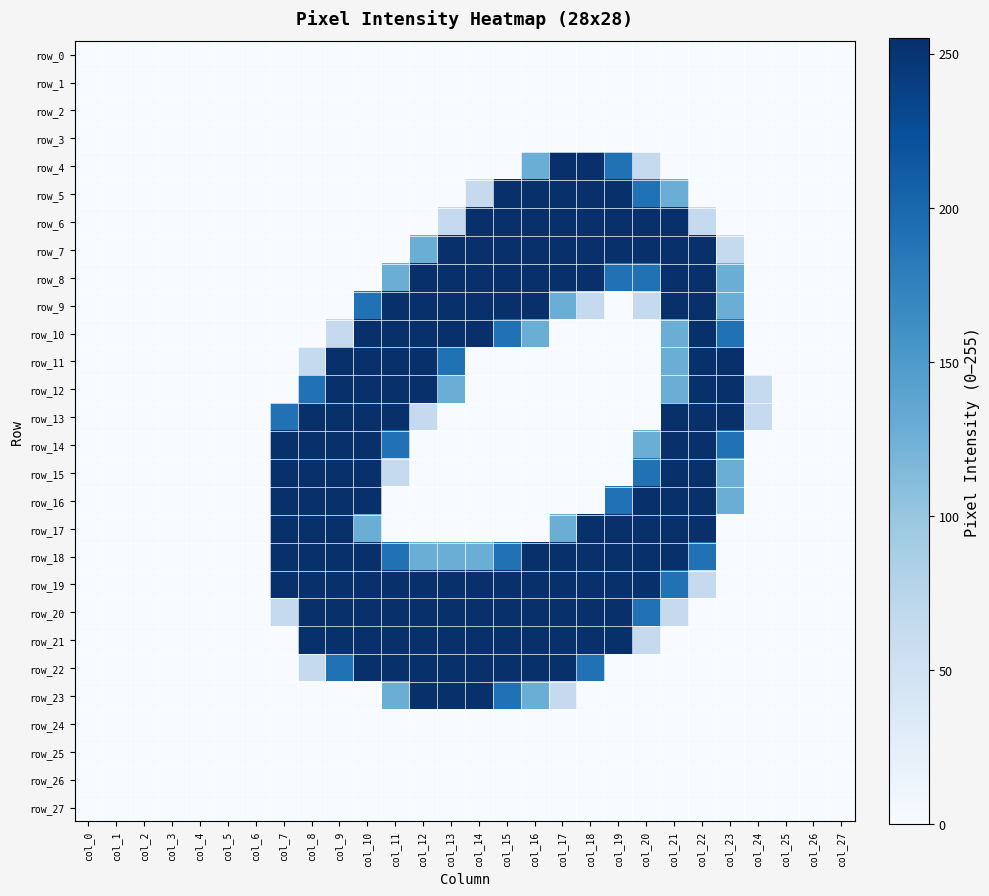

List the labels in order of row_16 value, smallest first.

col_0, col_1, col_2, col_3, col_4, col_5, col_6, col_11, col_12, col_13, col_14, col_15, col_16, col_17, col_18, col_24, col_25, col_26, col_27, col_23, col_19, col_7, col_8, col_9, col_10, col_20, col_21, col_22